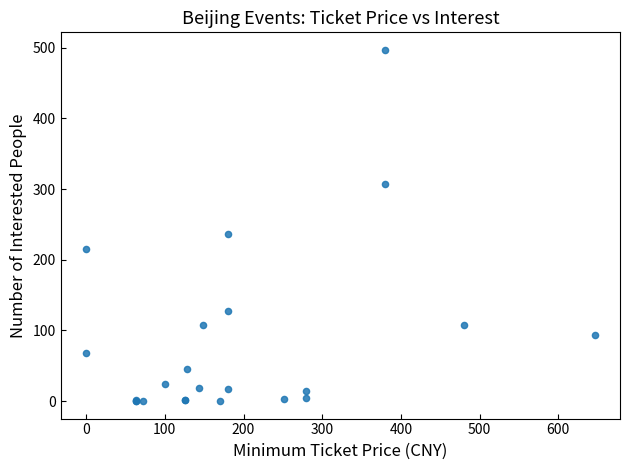

What Y value in the scatter plot is closest to 248?

236